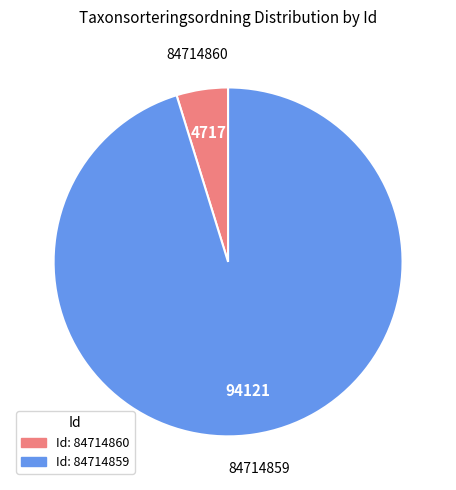

Which has a higher value, 84714860 or 84714859?

84714859